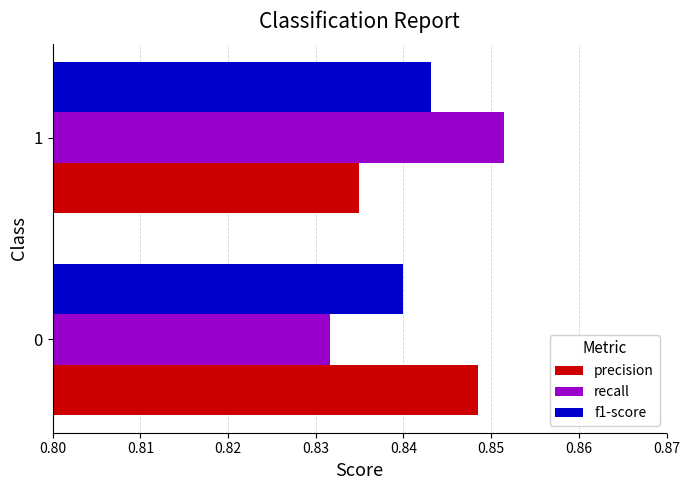

What is the sum of the recall values at 1 and 0?

1.7